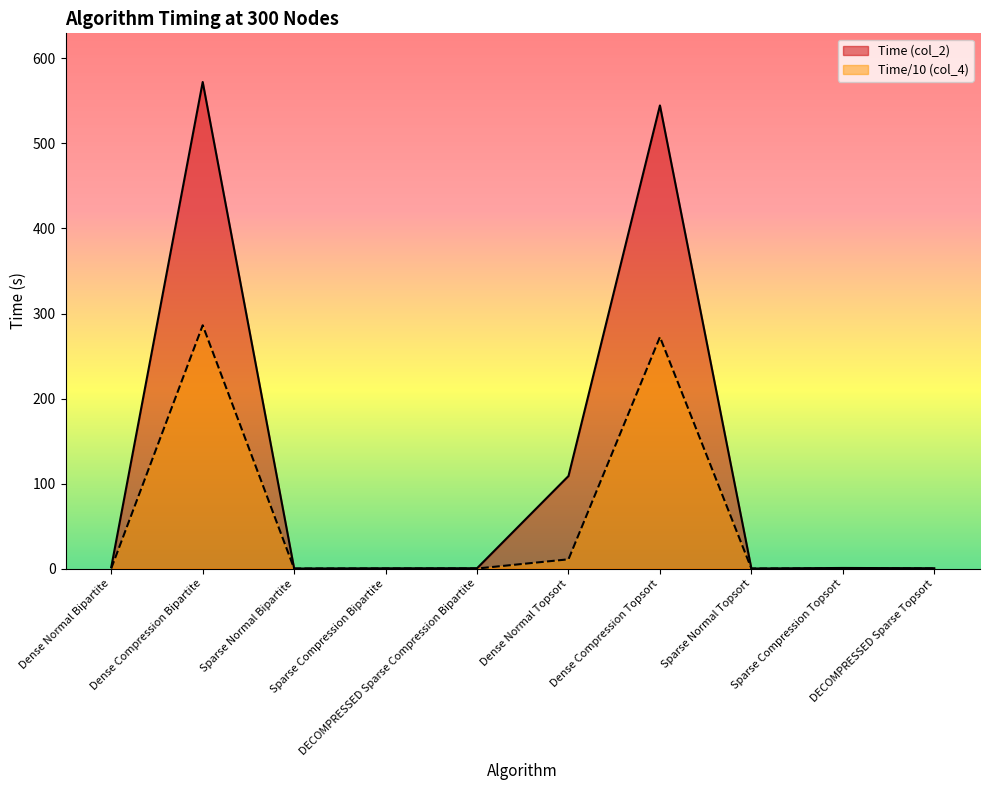

At which category is the sum across all series the highest?

Dense Compression Bipartite